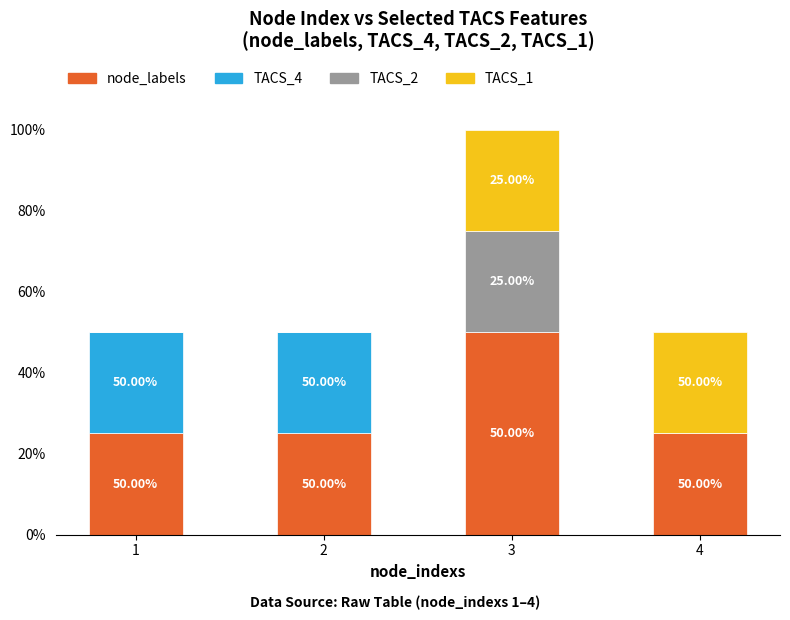

Are the bars grouped side by side (vs. stacked)?

No